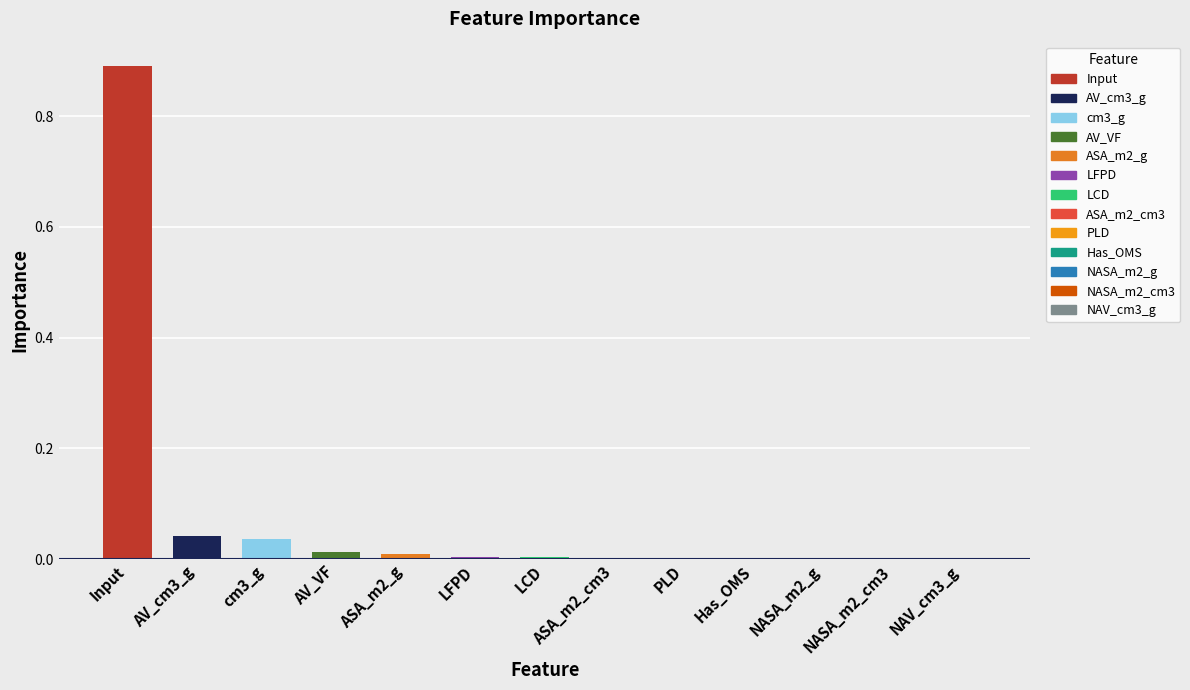

Is it true that the value at AV_cm3_g is 0.0?

True